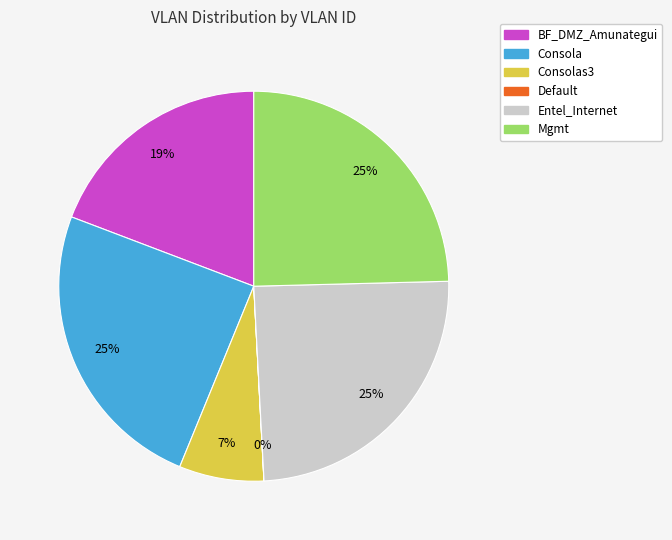

To the nearest percent, what portion does Entel_Internet represent?

25%